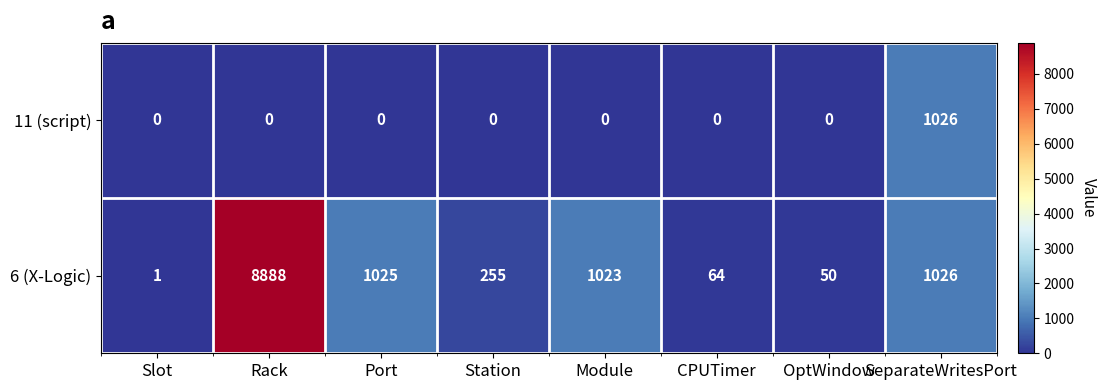

True or false: 6 (X-Logic) has a value of 1023 at Module.

True